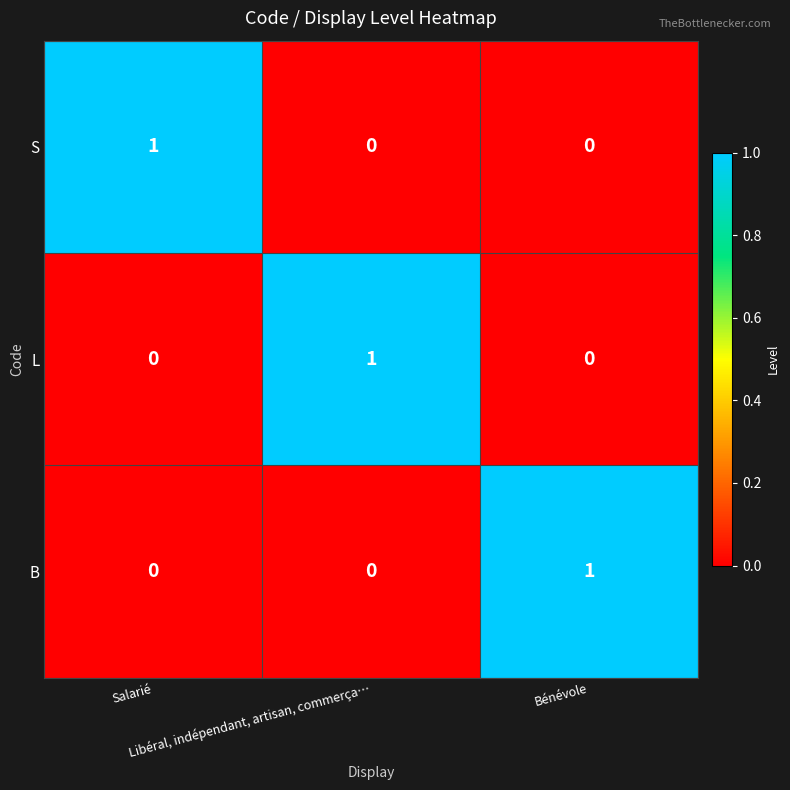

At how many categories does at least one series exceed 0?

3